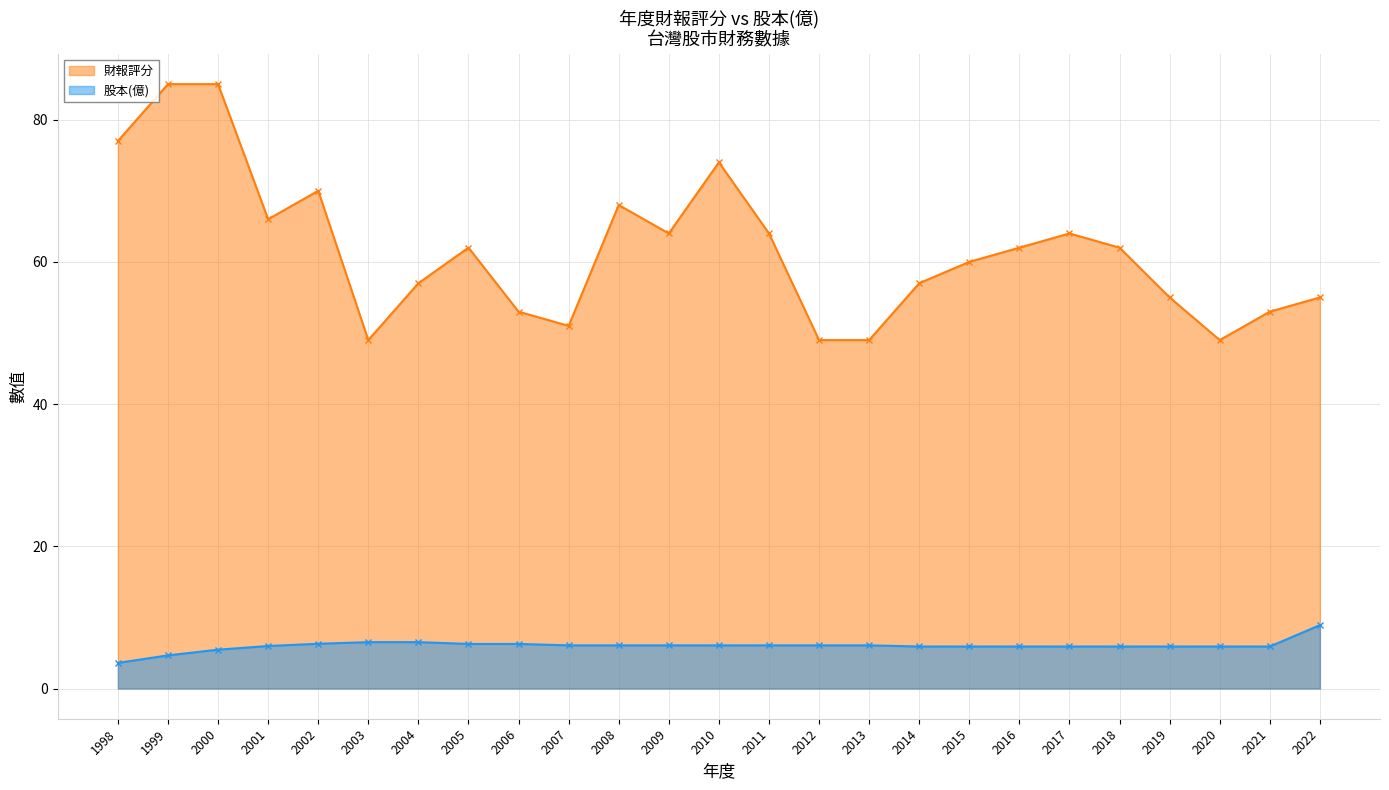

Reading left to right, what are all the values shown in this chart?

財報評分: 77.0	85.0	85.0	66.0	70.0	49.0	57.0	62.0	53.0	51.0	68.0	64.0	74.0	64.0	49.0	49.0	57.0	60.0	62.0	64.0	62.0	55.0	49.0	53.0	55.0
股本(億): 3.6	4.7	5.5	6.0	6.3	6.5	6.5	6.3	6.3	6.1	6.1	6.1	6.1	6.1	6.1	6.1	5.9	5.9	5.9	5.9	5.9	5.9	5.9	5.9	8.9